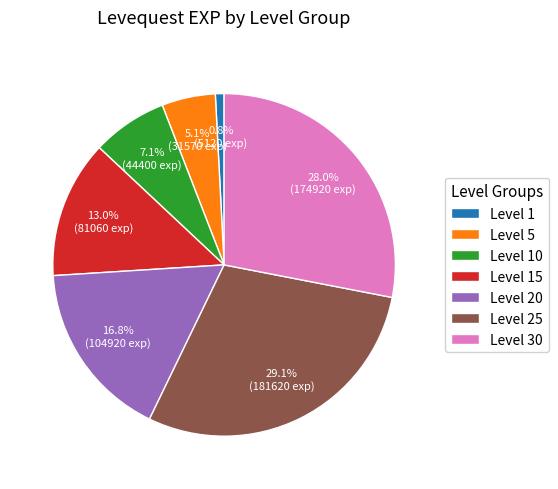

What percentage do Level 30 and Level 25 together represent?

57.2%